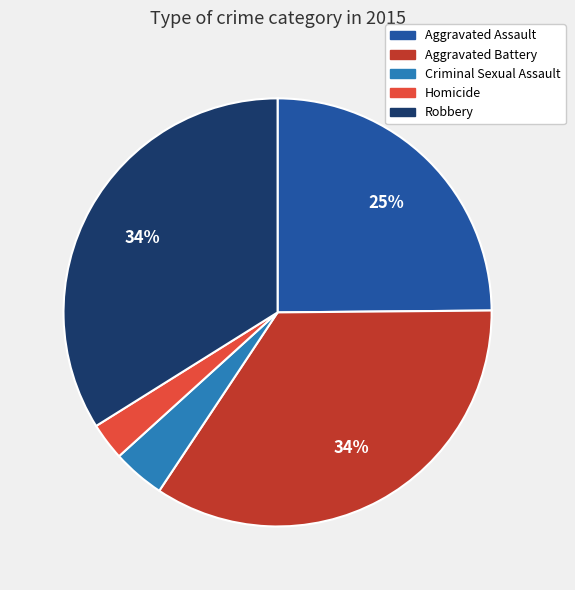

To the nearest percent, what portion does Robbery represent?

34%